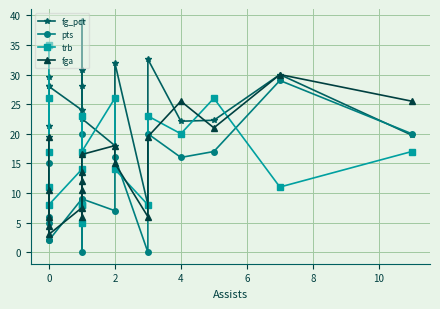

Is the value of trb at 13 greater than the value of pts at 8?

No